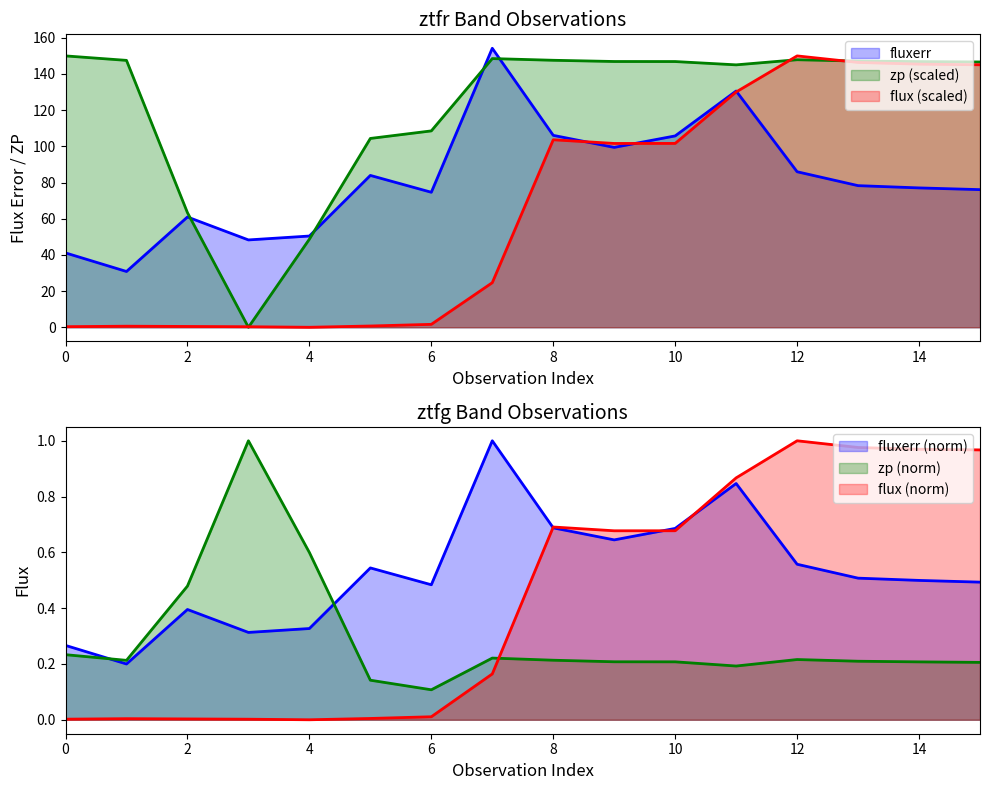

At which category does flux_norm reach its first local peak?

1